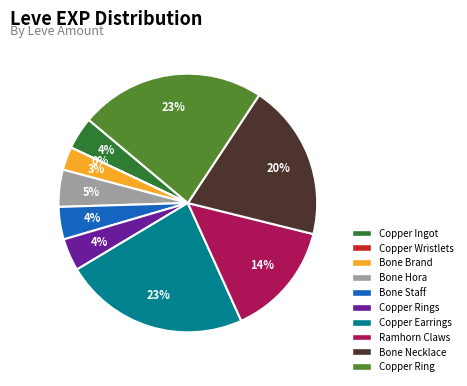

Is there a majority slice in this chart?

No